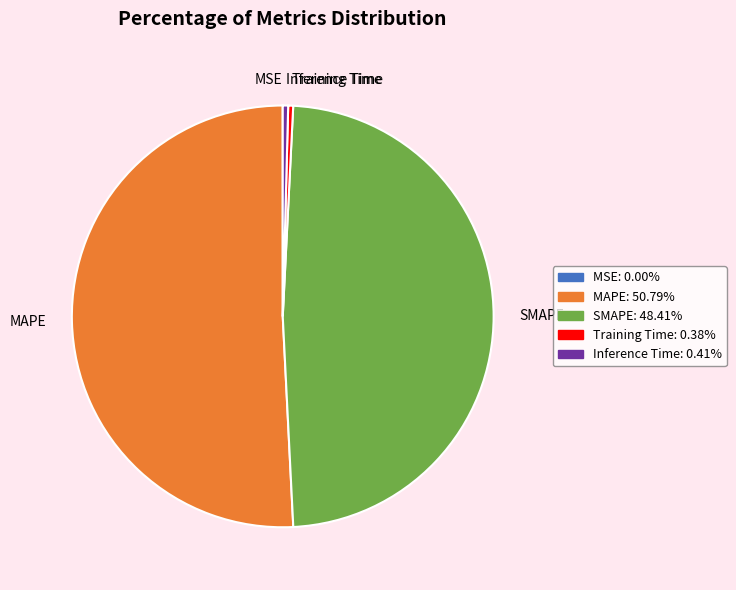

Combined, do SMAPE and Inference Time account for over 50%?

No